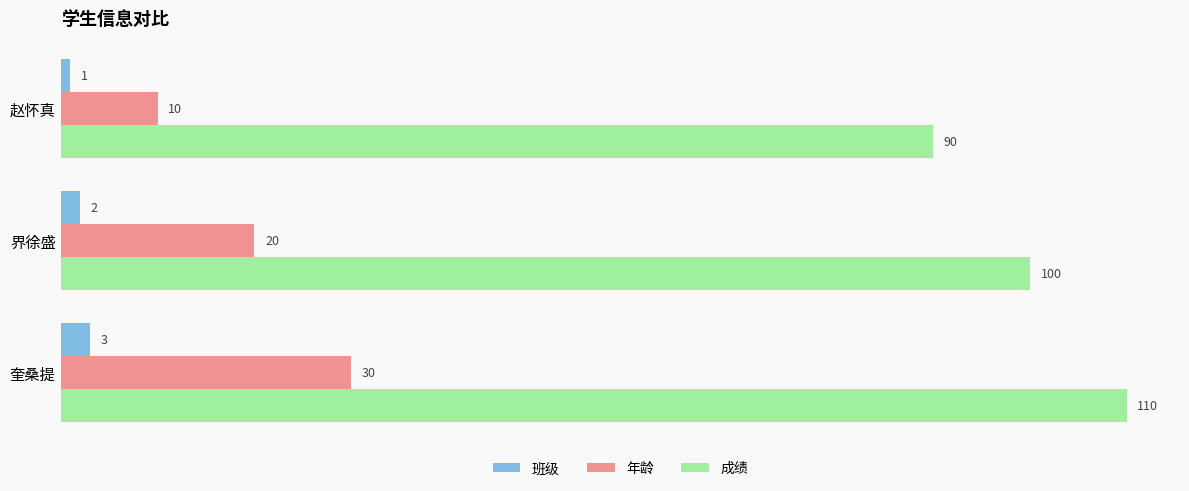

How many 班级 values are between 1 and 3?

3